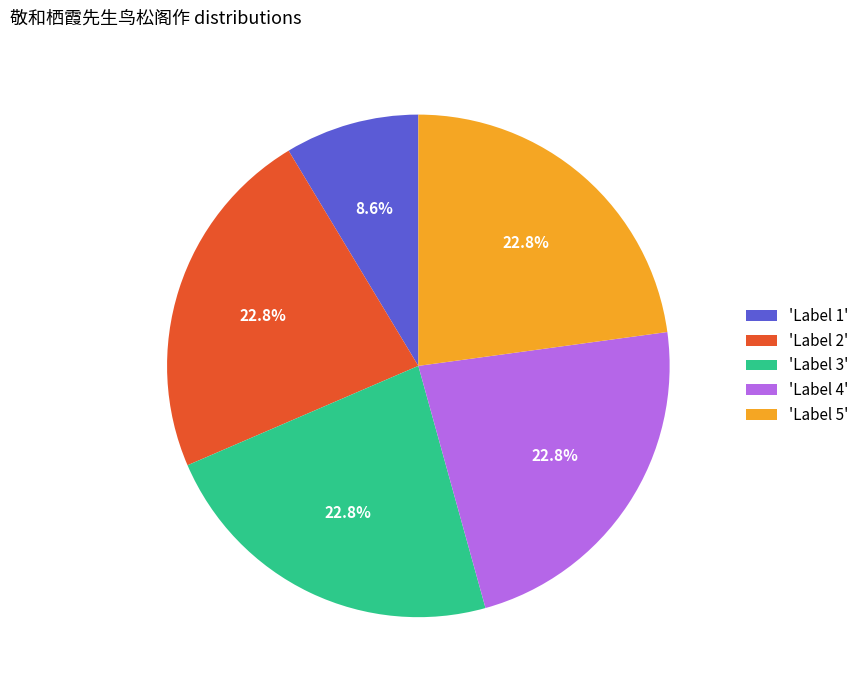

Combined, do 'Label 5' and 'Label 1' account for over 50%?

No